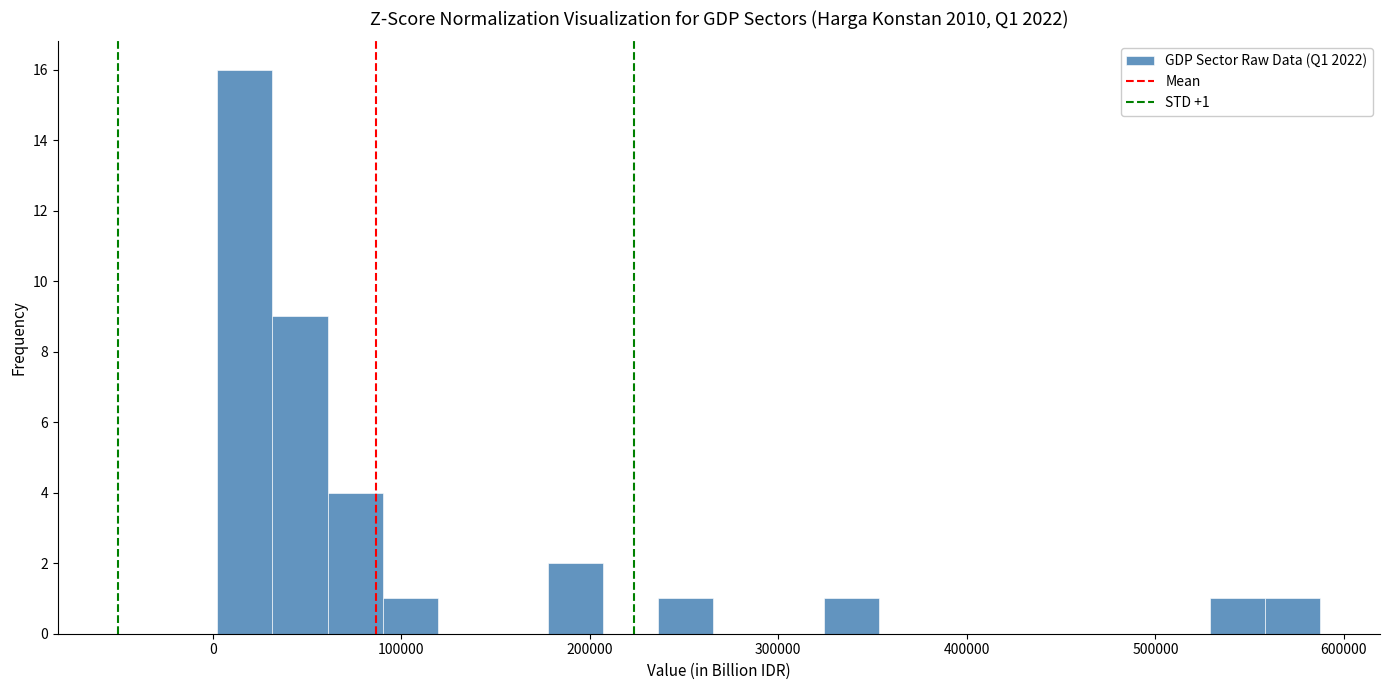

Around what value on the x-axis is the tallest bar? Give the approximate position of its centre, as read against the axis.

20000